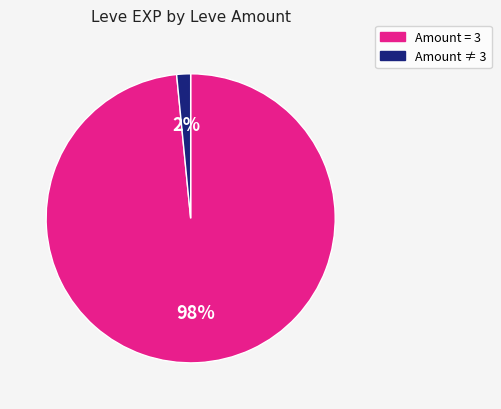

Is there a majority slice in this chart?

Yes